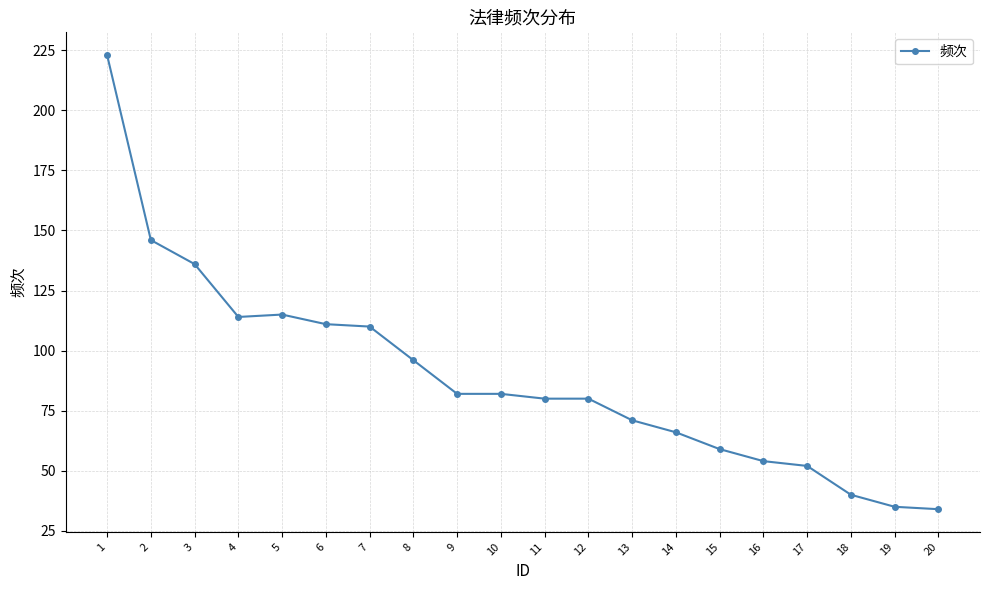

How many data points are less than 82?

10